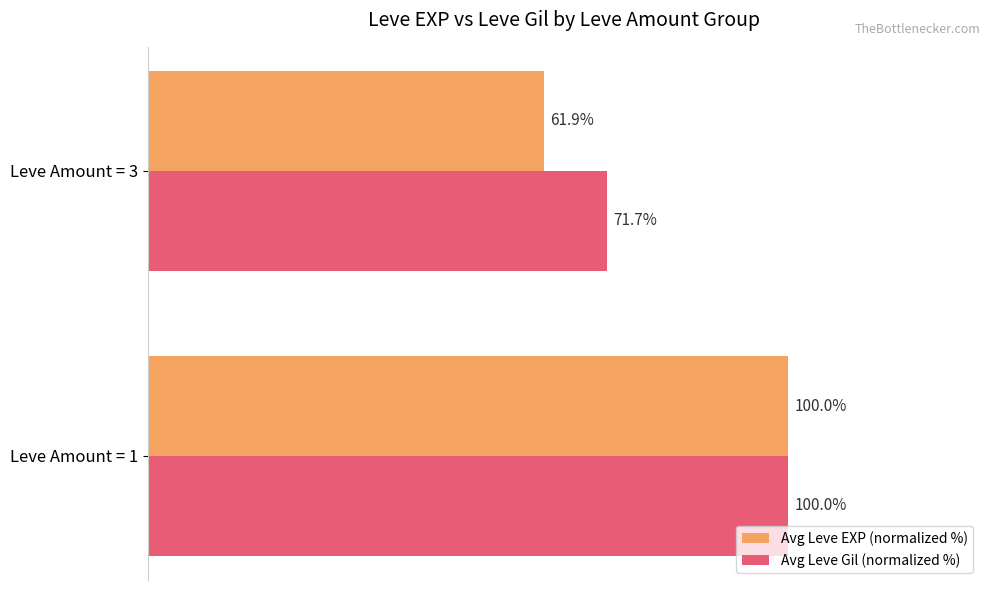

List the series in order of their overall mean, lowest first.

Avg Leve EXP (normalized %), Avg Leve Gil (normalized %)